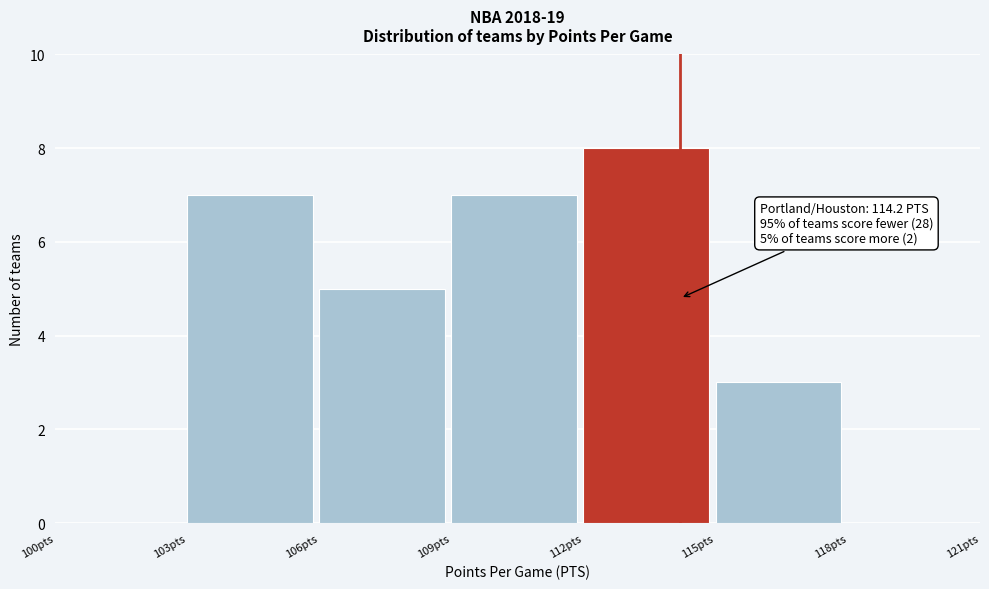

Which range on the x-axis has the tallest bar?

112 to 115